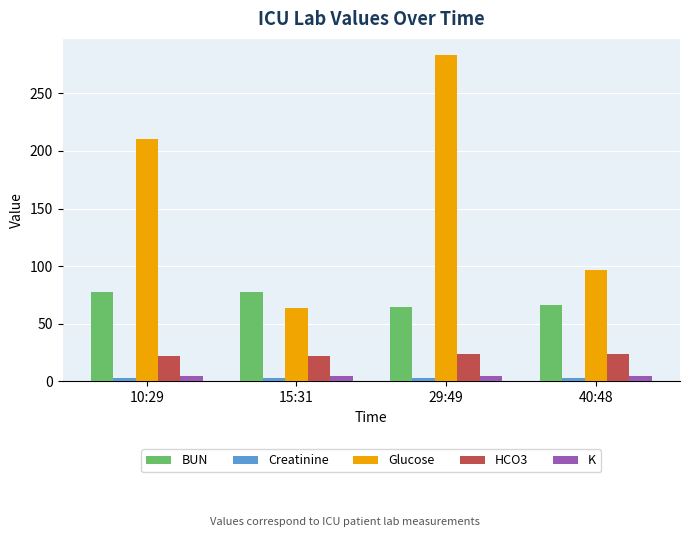

Is the value of BUN at 15:31 greater than the value of Glucose at 10:29?

No